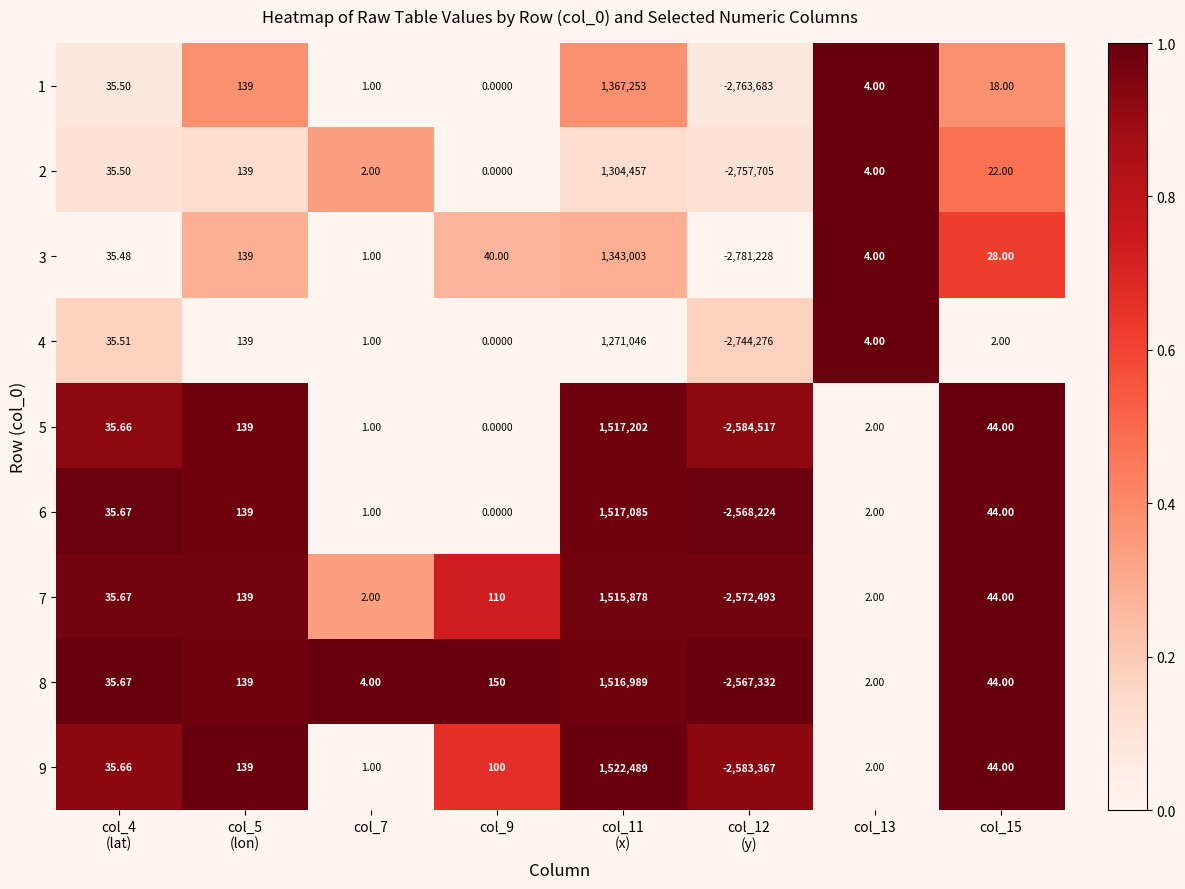

Is the value of 6 at col_9 greater than the value of 1 at col_15?

No